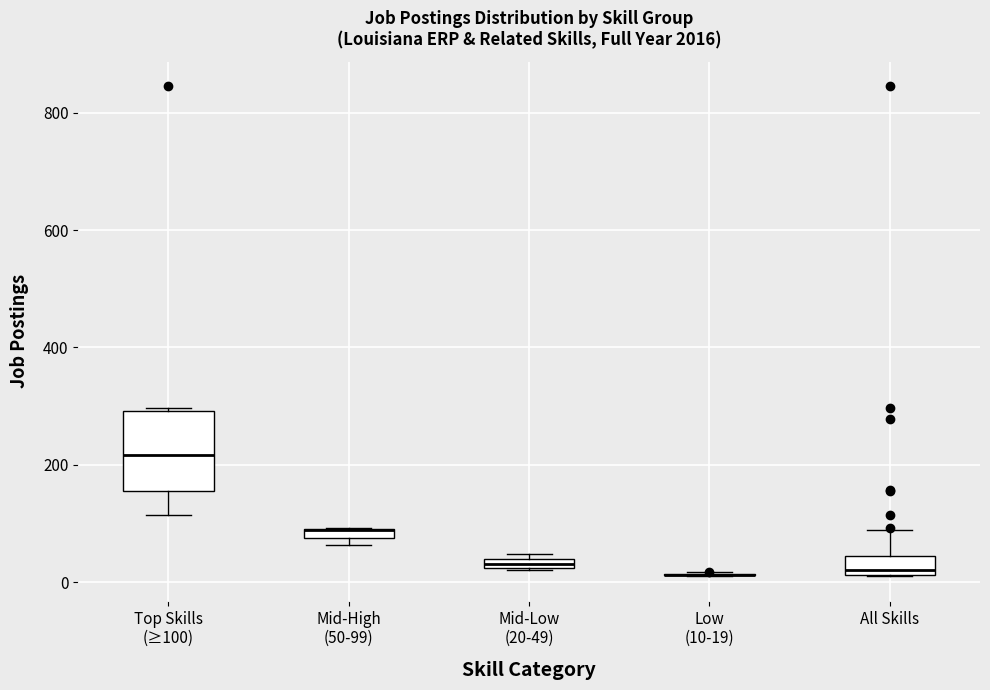

Which box is the tallest, from its lower edge to its upper edge?

Top Skills (≥100)